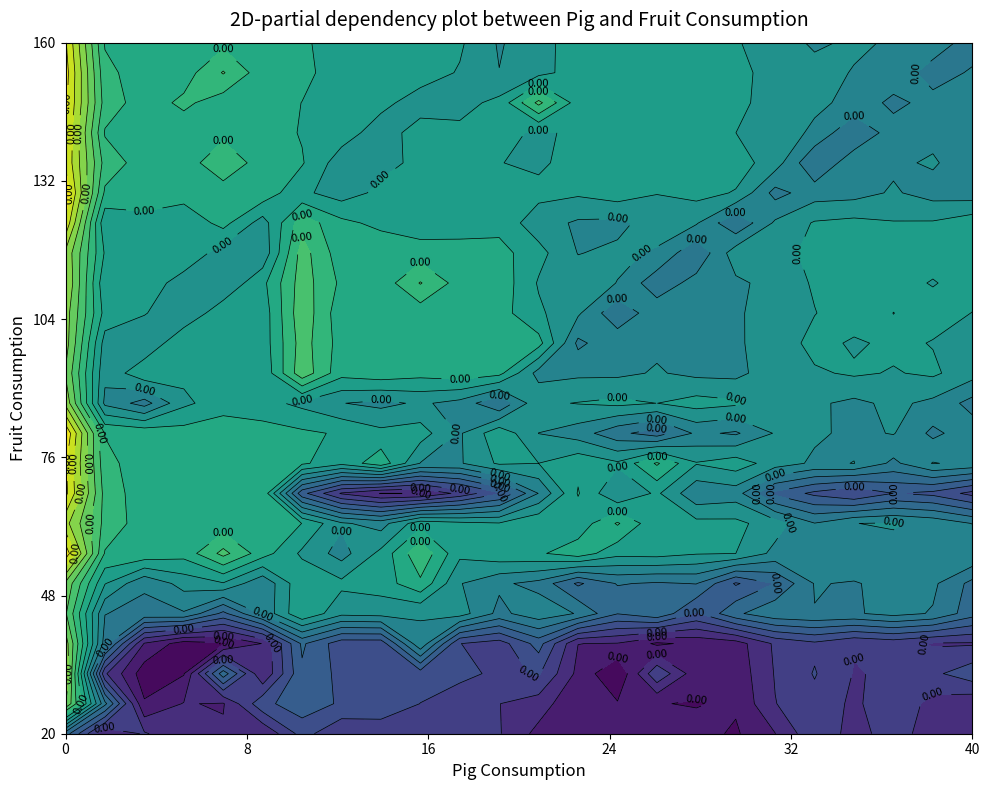

How many distinct data groups are displayed?

24